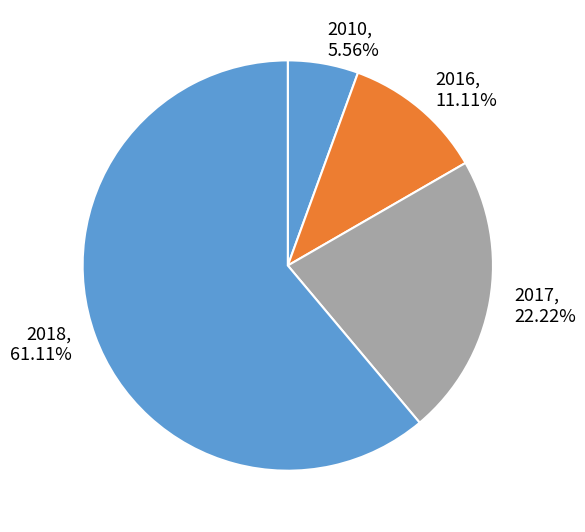

To the nearest percent, what is the combined percentage of 2010 and 2018?

67%